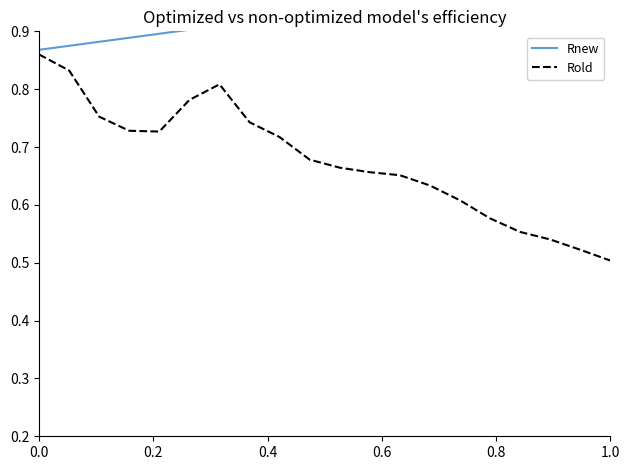

At which label does Rold reach its minimum?

1.0